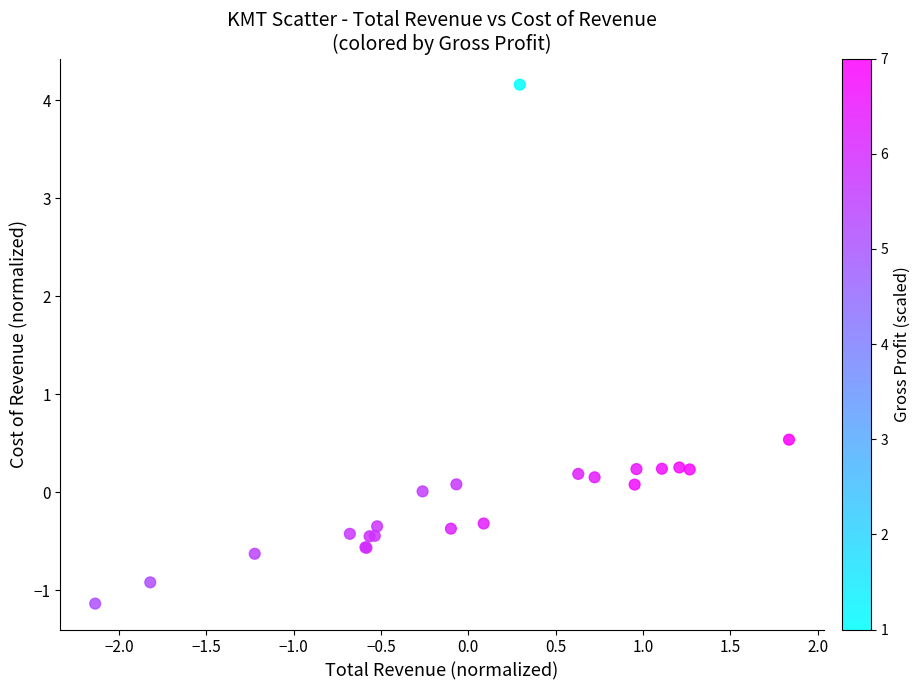

What Y value in the scatter plot is closest to 1?

0.5